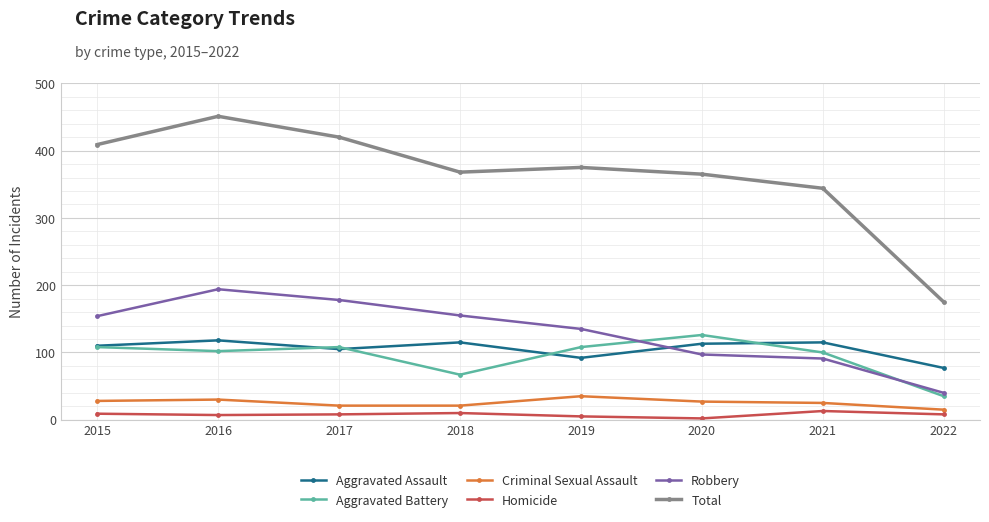

Which label corresponds to the largest value in the chart?

2016